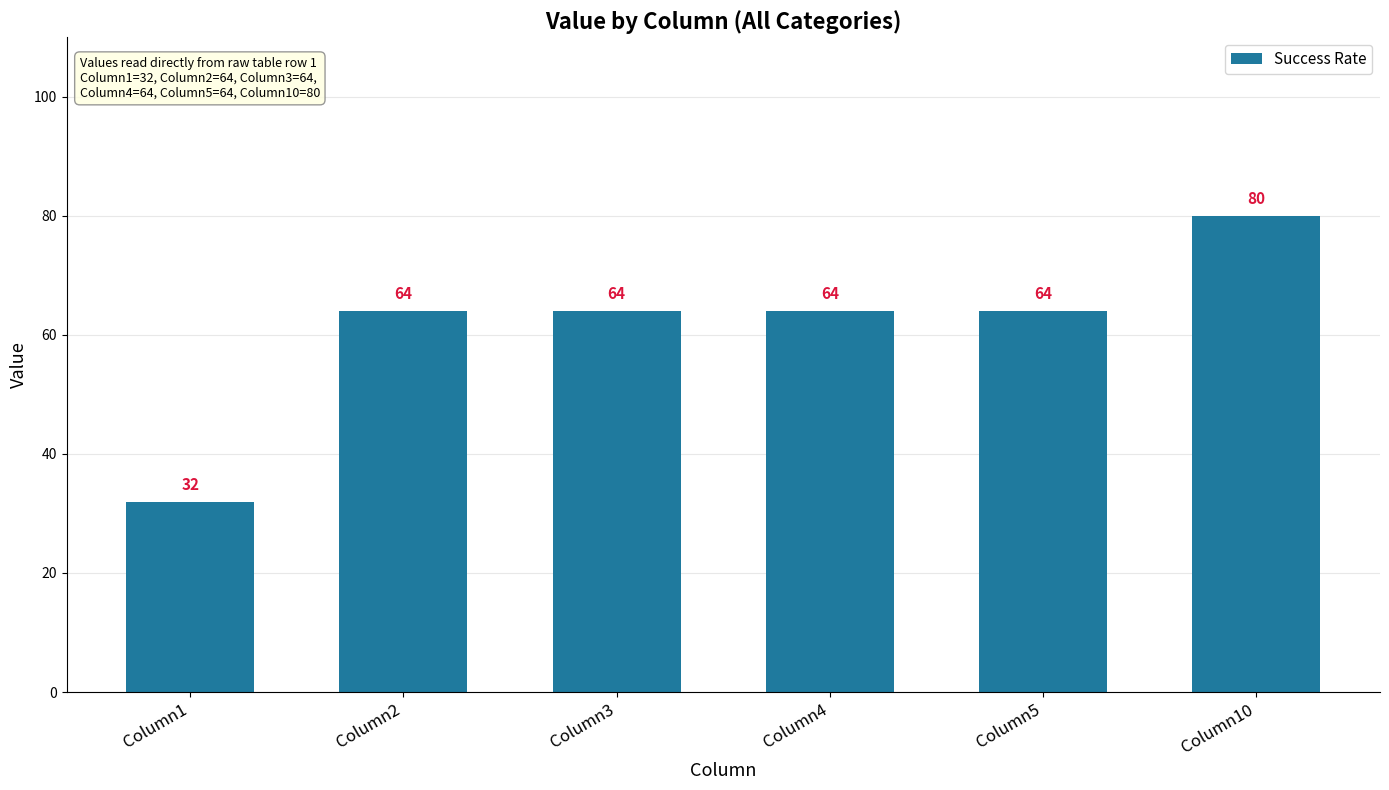

Which label corresponds to the smallest value in the chart?

Column1